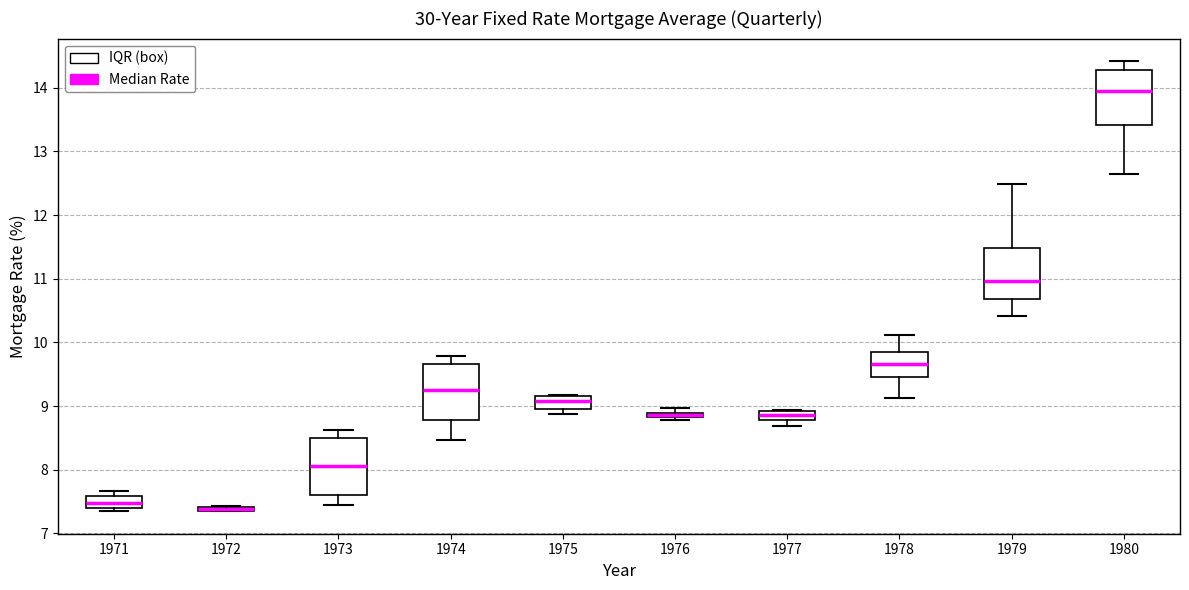

Where is the upper edge of the box at x = 1972 on the y-axis? The values are not printed on the chart, so give them approximately, as read against the axis.

7.4